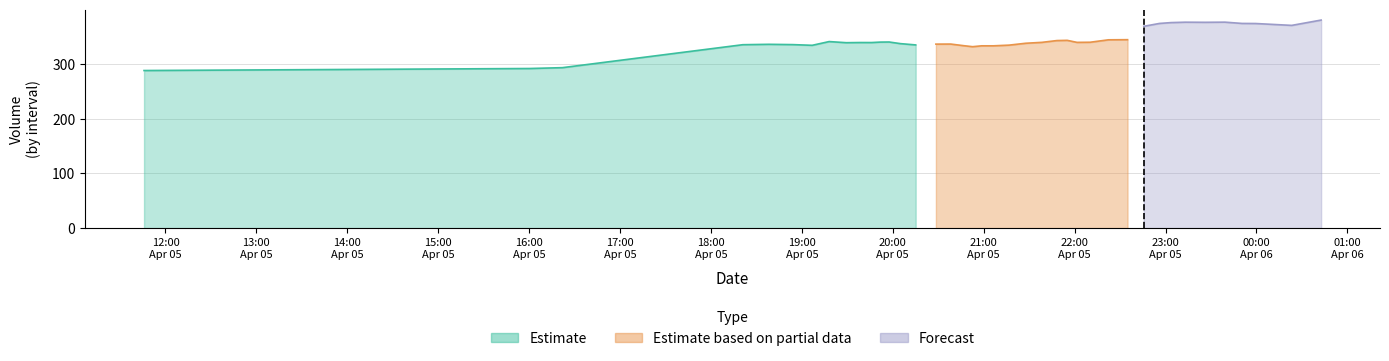

What is the minimum value shown in the chart?

288.1